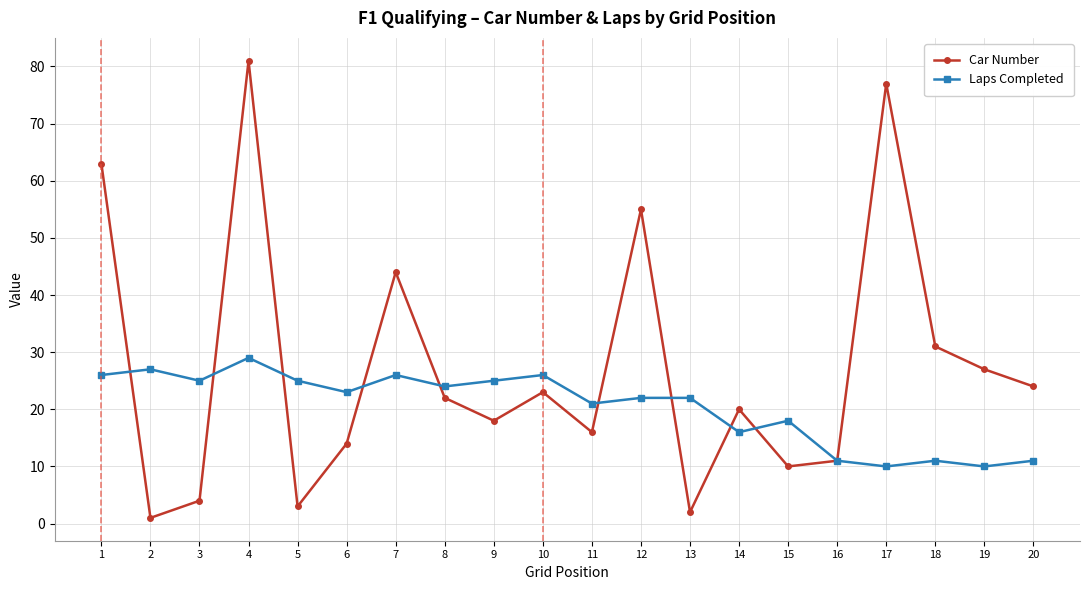

Is it true that Car Number equals 4 at 3?

True